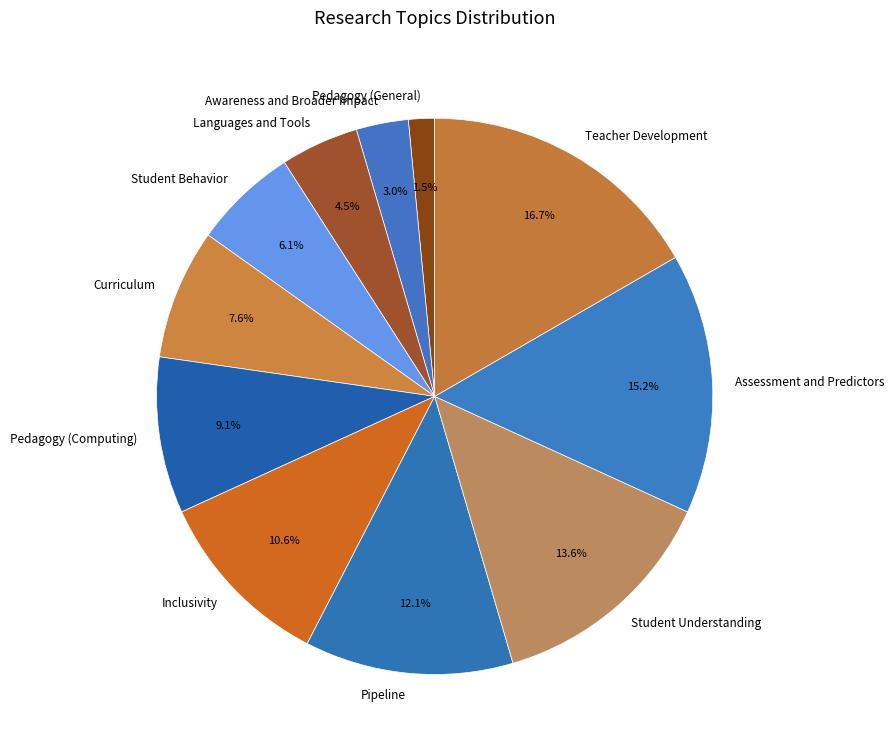

Is the sum of Languages and Tools and Student Understanding greater than half?

No